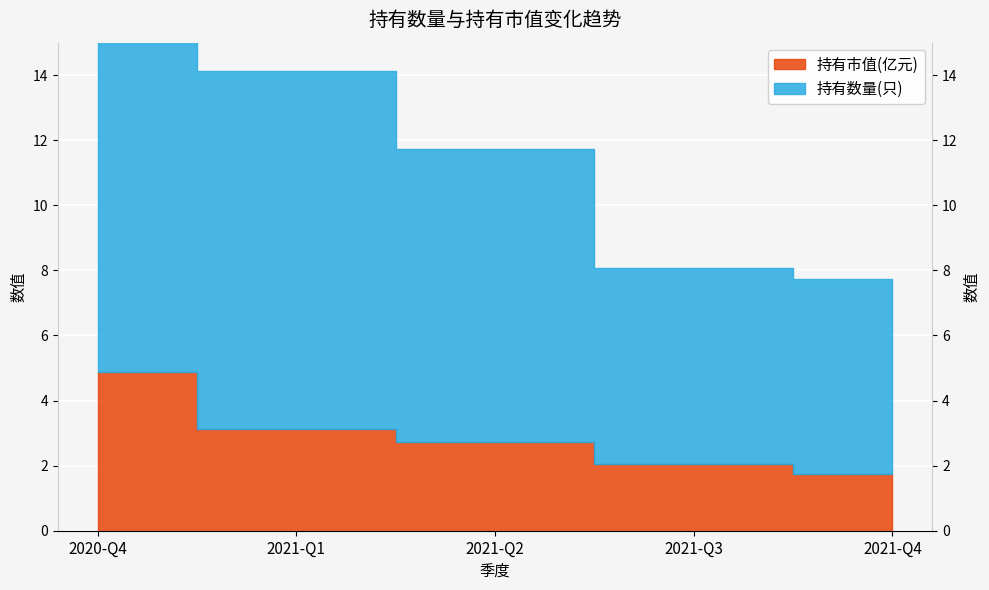

True or false: 持有市值(亿元) and 持有数量(只) cross at least once.

False